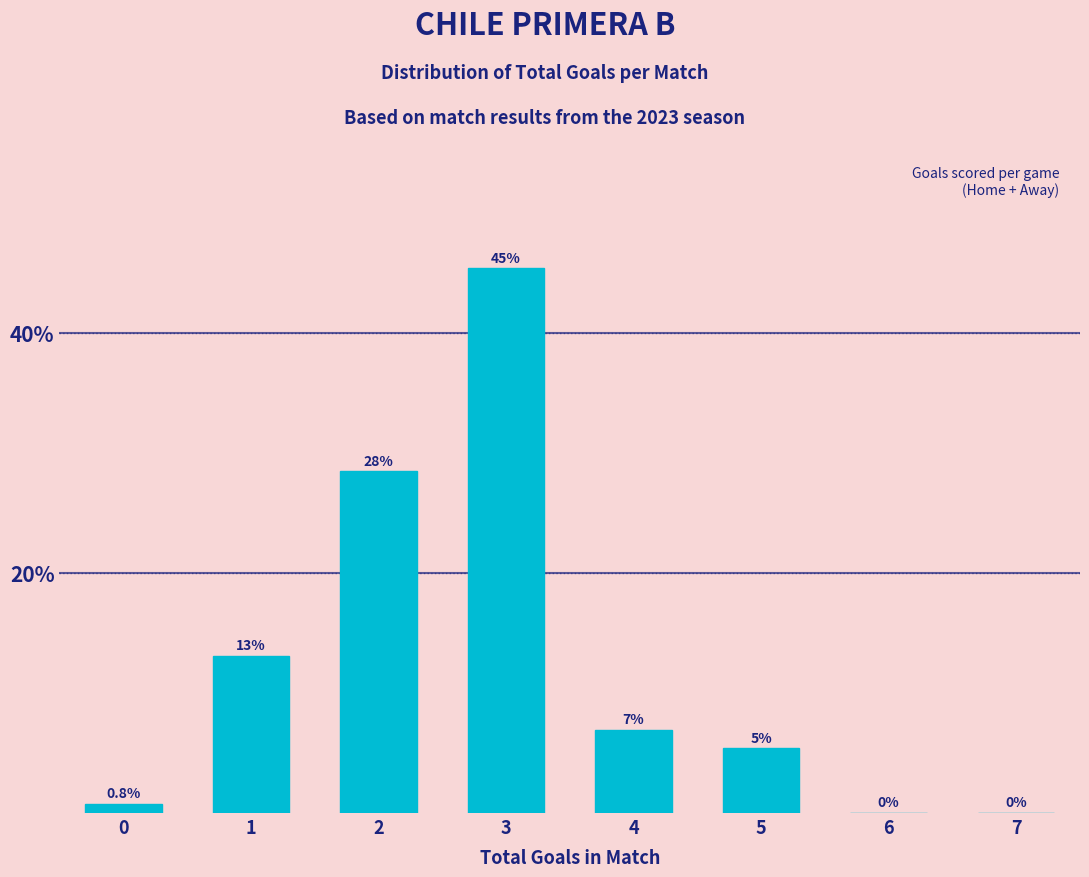

Are the bars horizontal?

No